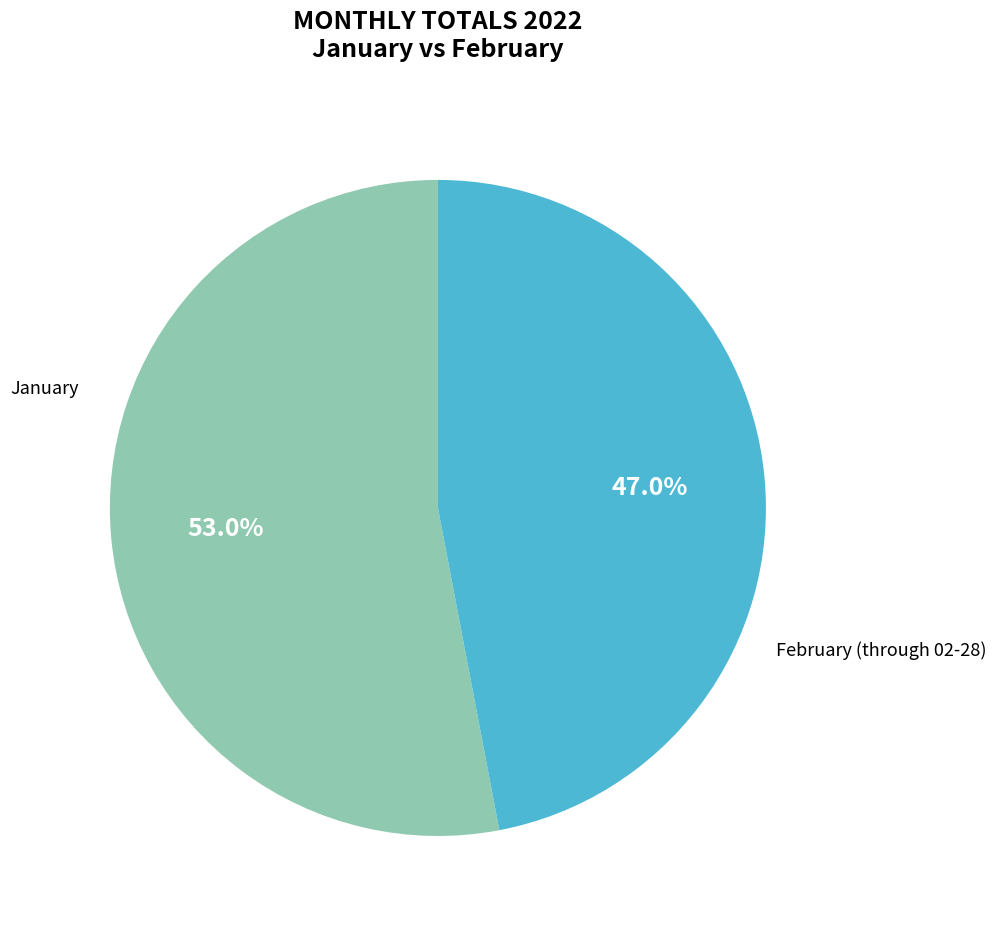

To the nearest percent, what is the difference between the February (through 02-28) and January slice percentages?

6%